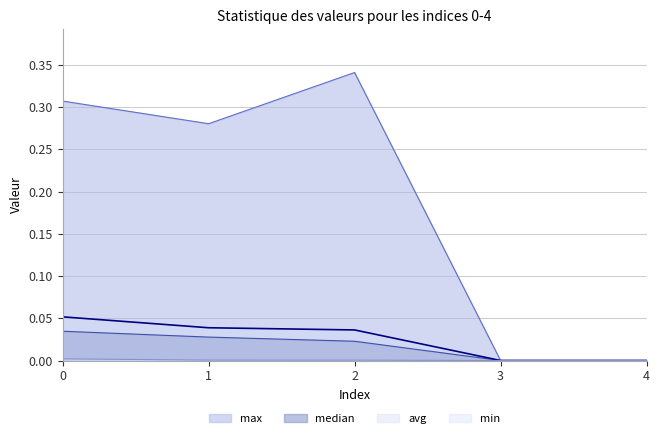

What is the sum of all median values?

0.1